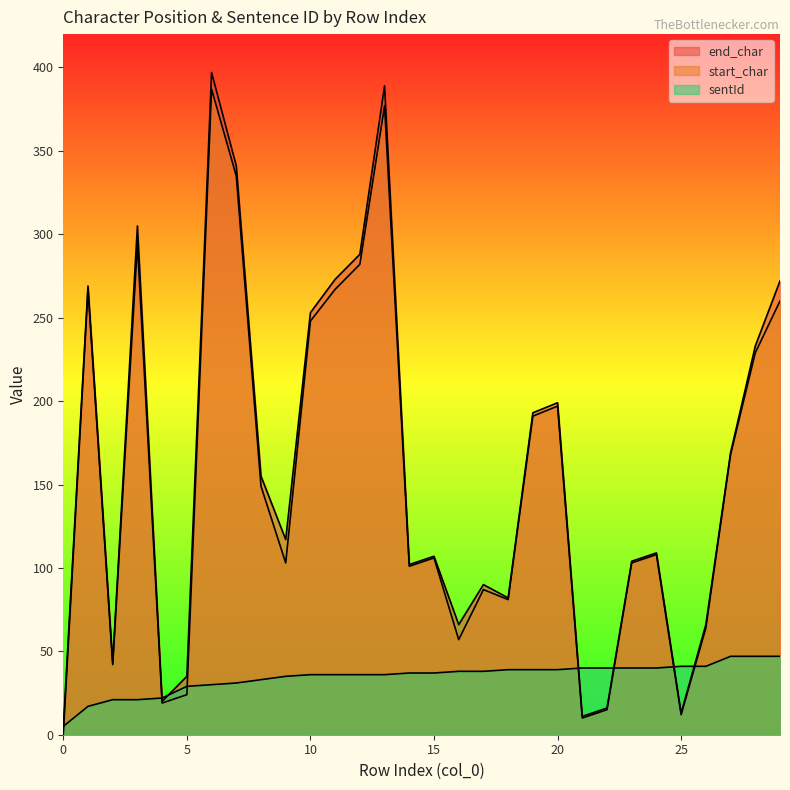

How many interior local peaks does the start_char series have?

8